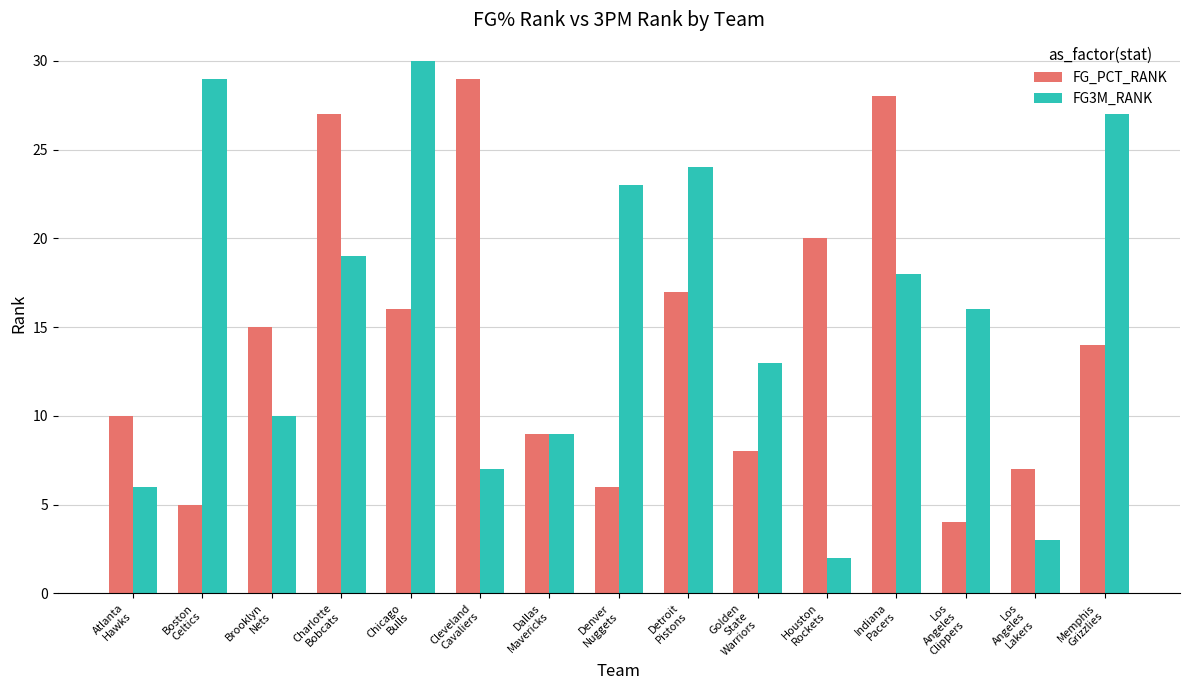

Is it true that FG3M_RANK equals 30 at Indiana
Pacers?

False